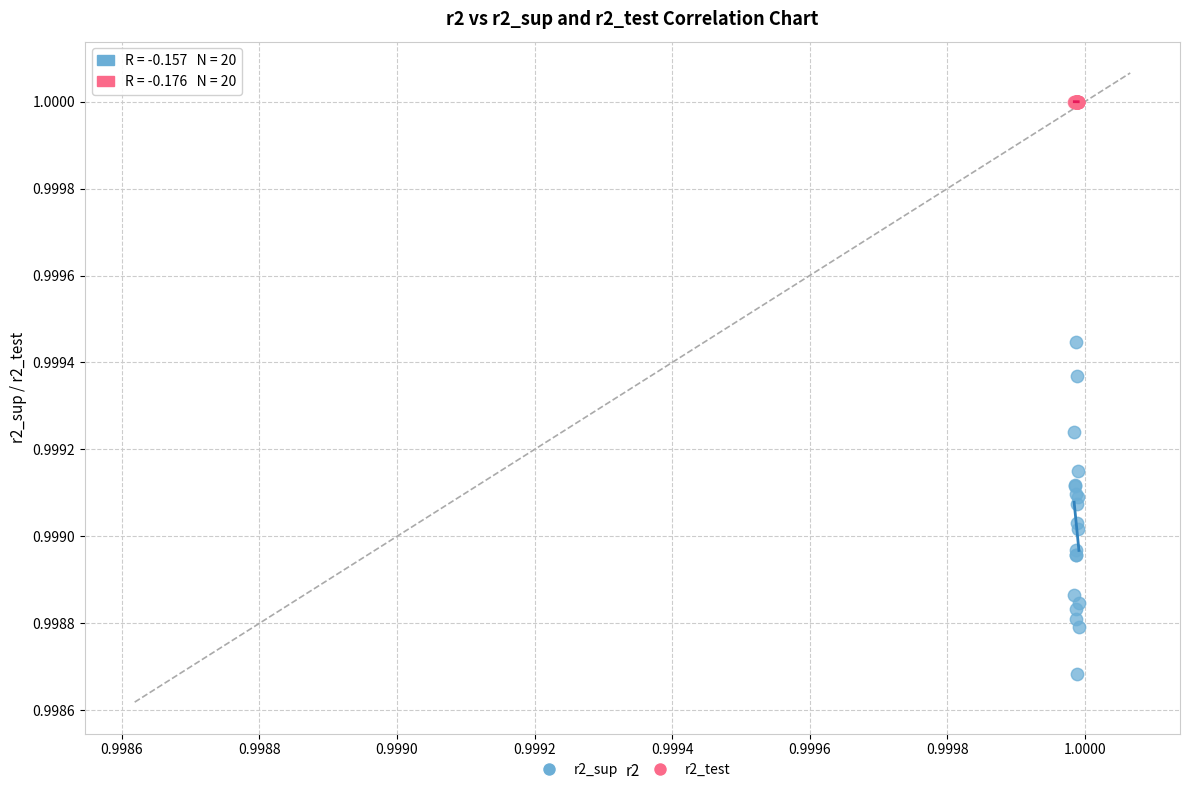

What are all the series names shown in the legend?

r2_sup, r2_test